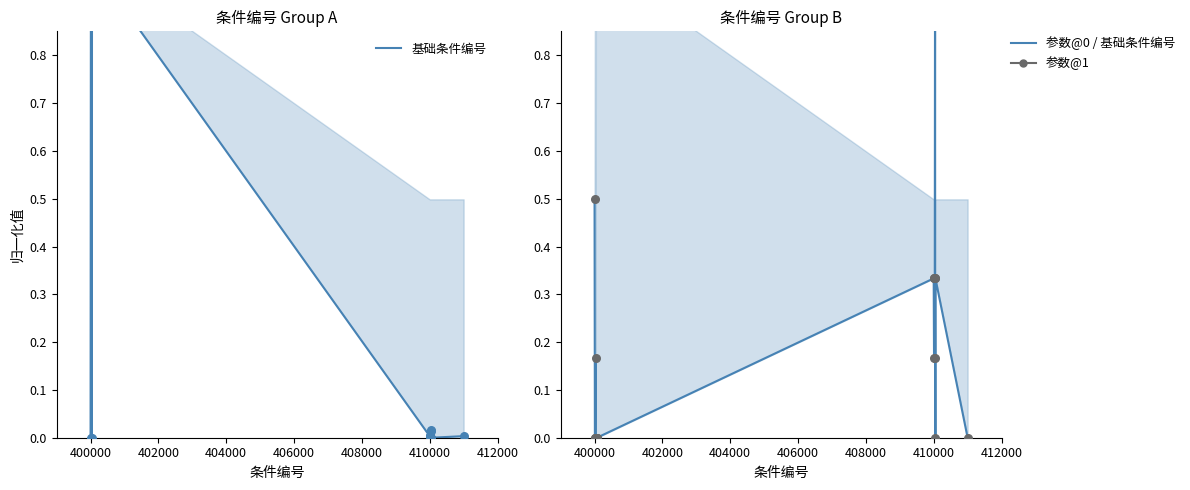

What are all the series names shown in the legend?

基础条件编号, 参数@1